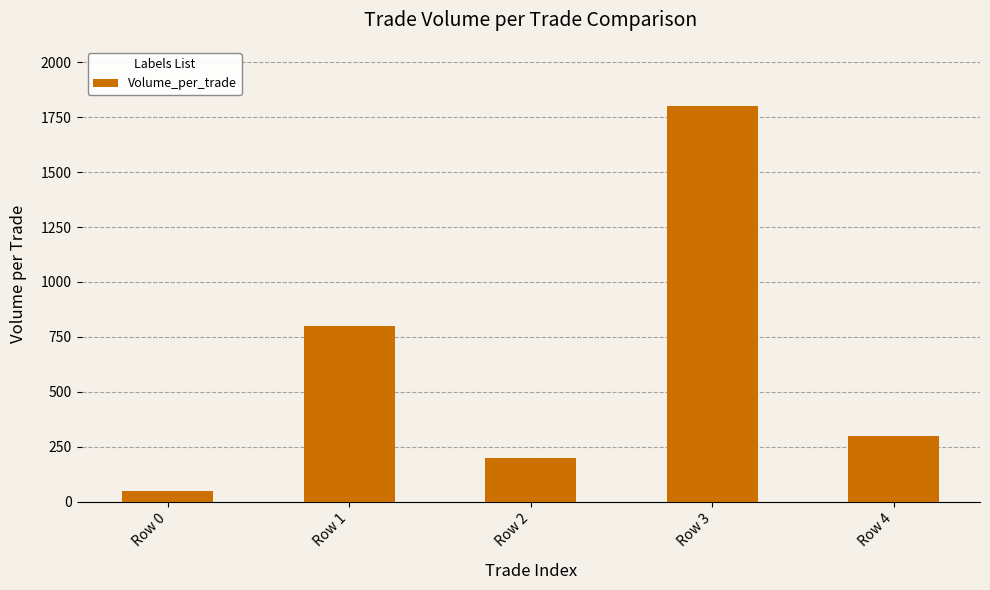

What is the value of the 1st bar from the left?

47